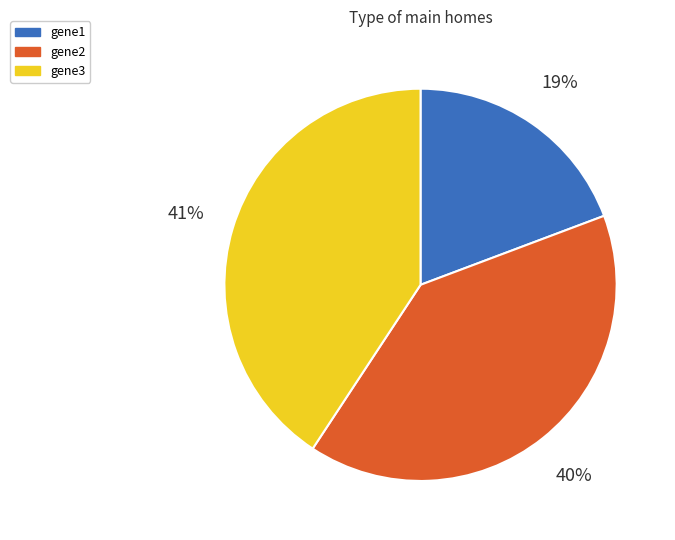

What is the smallest slice in the pie chart?

gene1